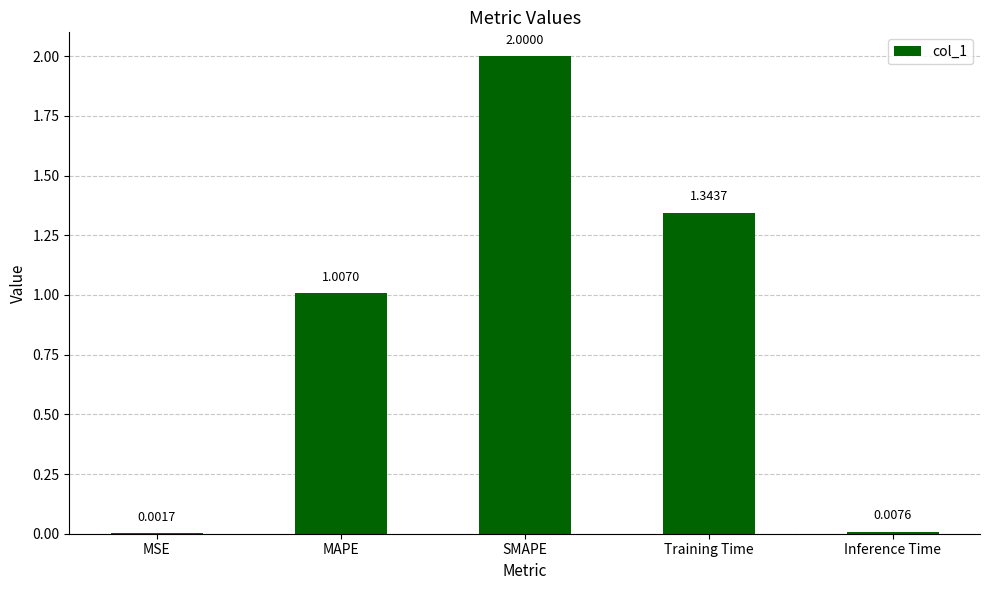

Which has a higher value, MAPE or Inference Time?

MAPE